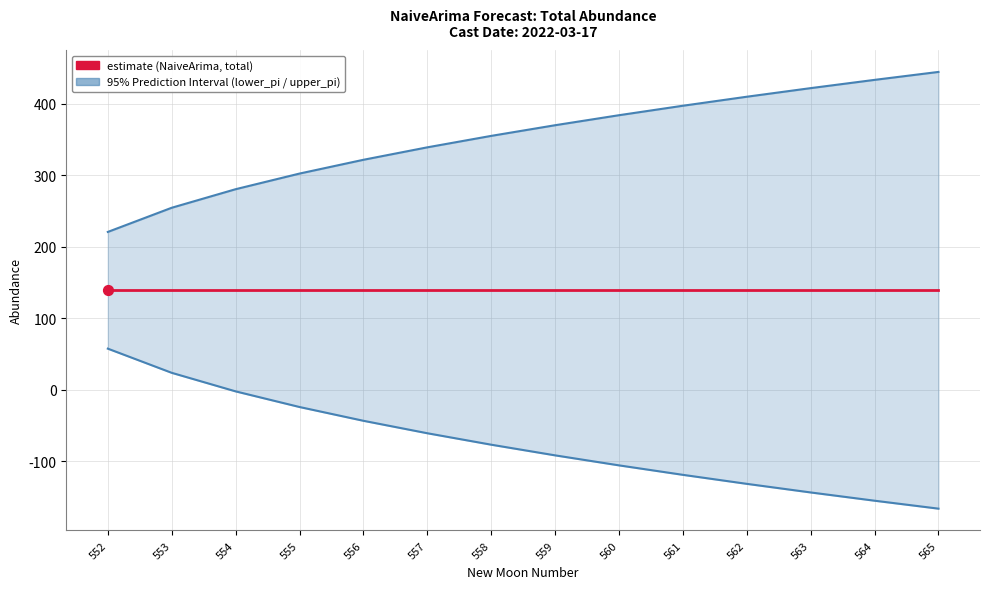

Which series reaches the minimum Y coordinate?

lower_pi (95% PI)